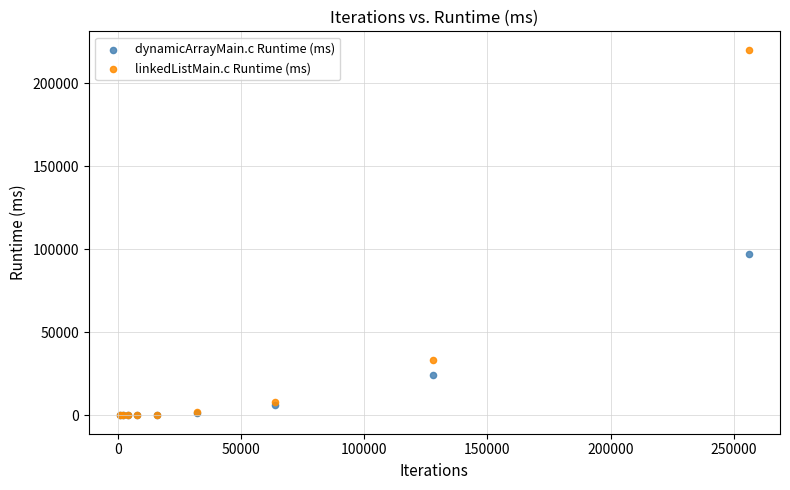

Which series has the widest spread of Y values?

linkedListMain.c Runtime (ms)